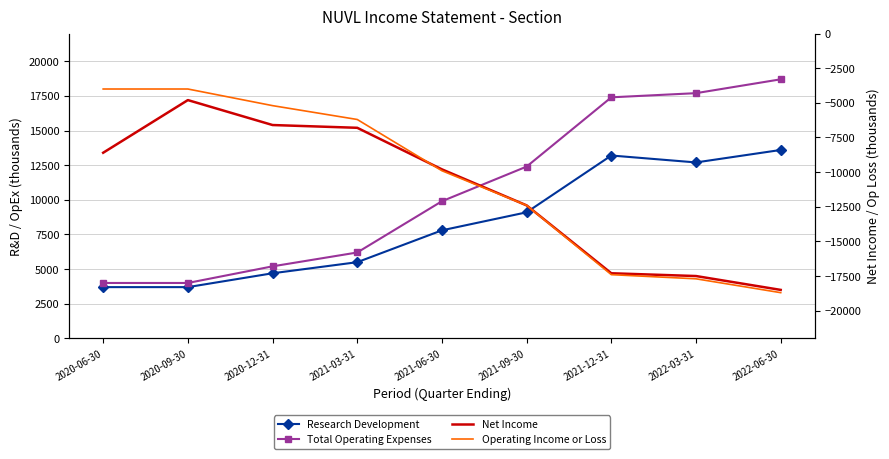

Where is Research Development nearest to the value 8650?

2021-09-30